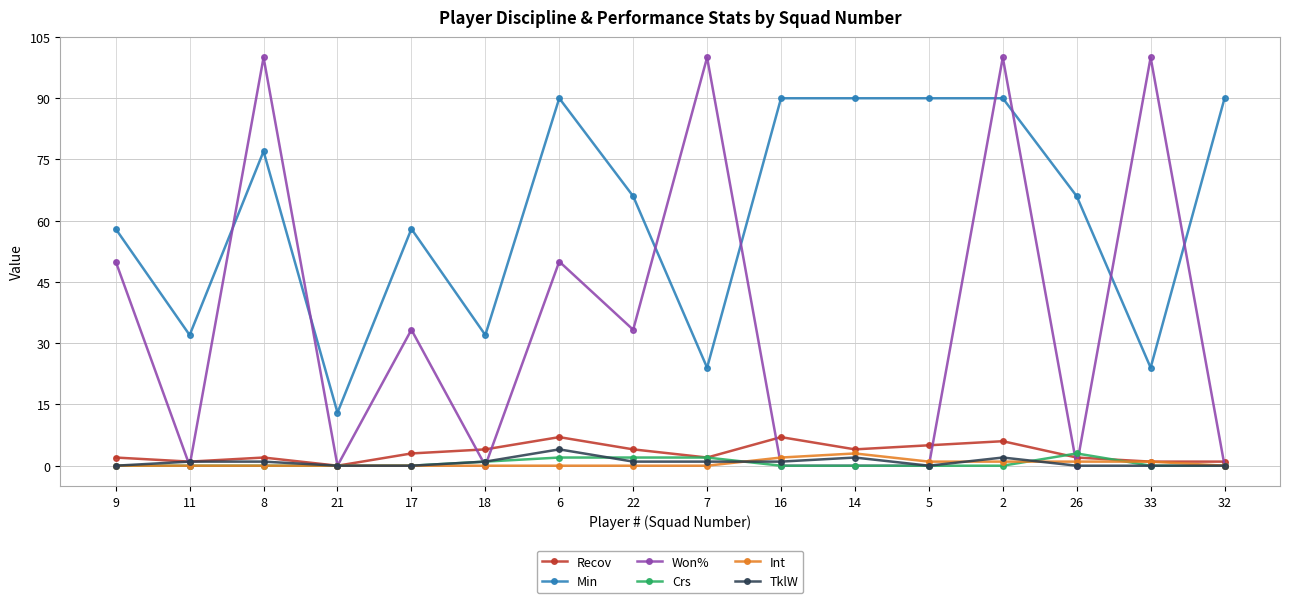

Is the value of Crs at 7 greater than the value of Min at 2?

No